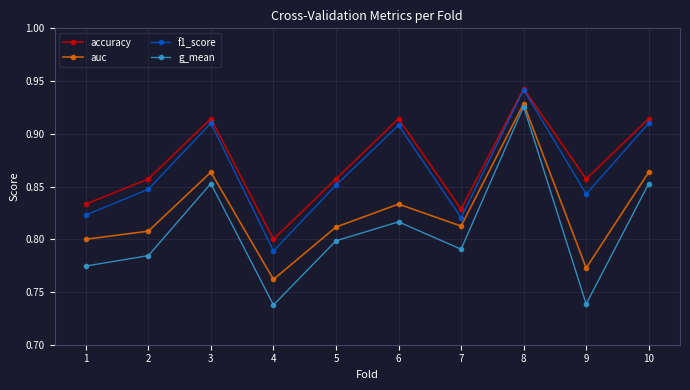

Which category has the highest value in the g_mean series?

8